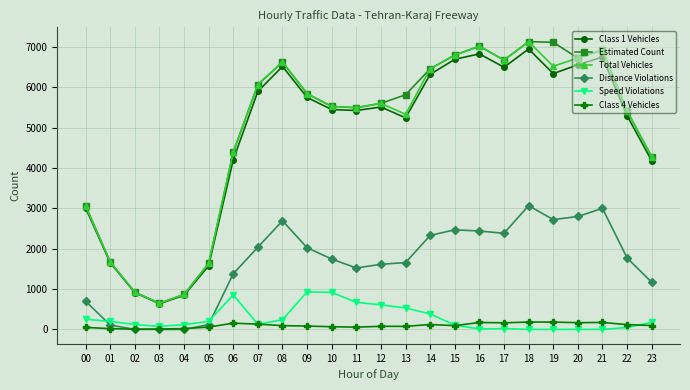

True or false: Estimated Count has more than 1 points higher than both neighbors.

True